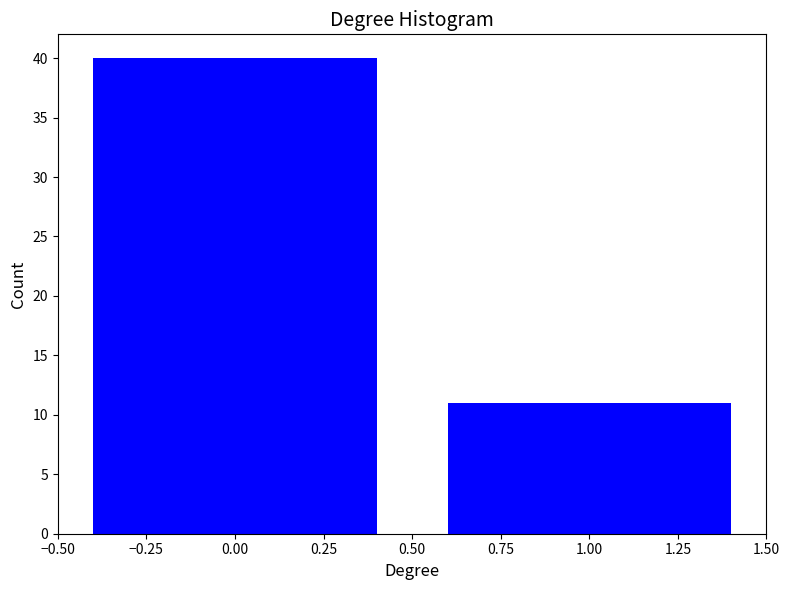

Reading right to left, list all the values displayed in this chart.

1.00=11	0.00=40